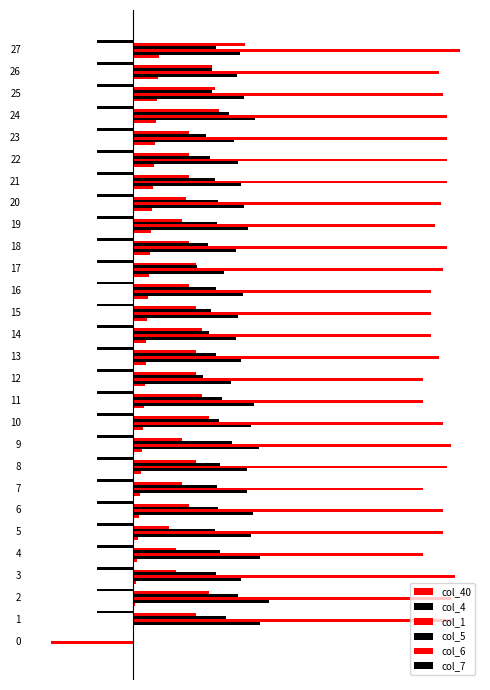

What position from the right is 12?

16